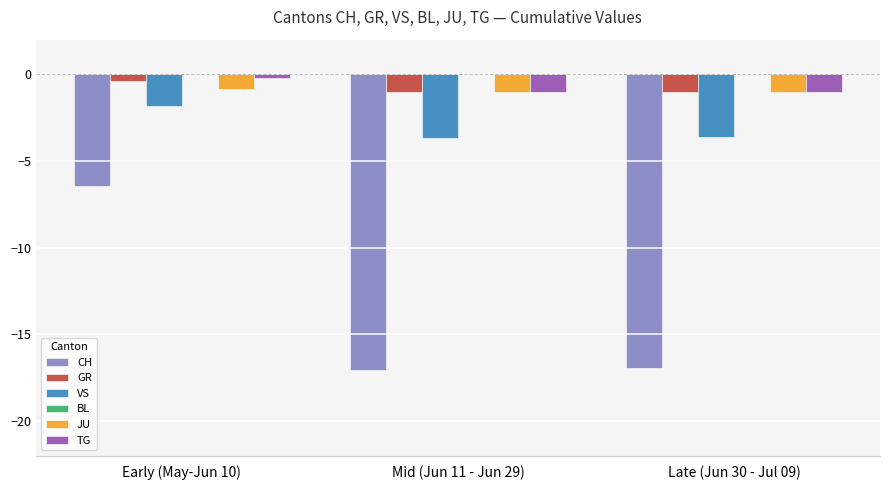

What is the difference between the highest and lowest values at Mid (Jun 11 - Jun 29)?

16.1